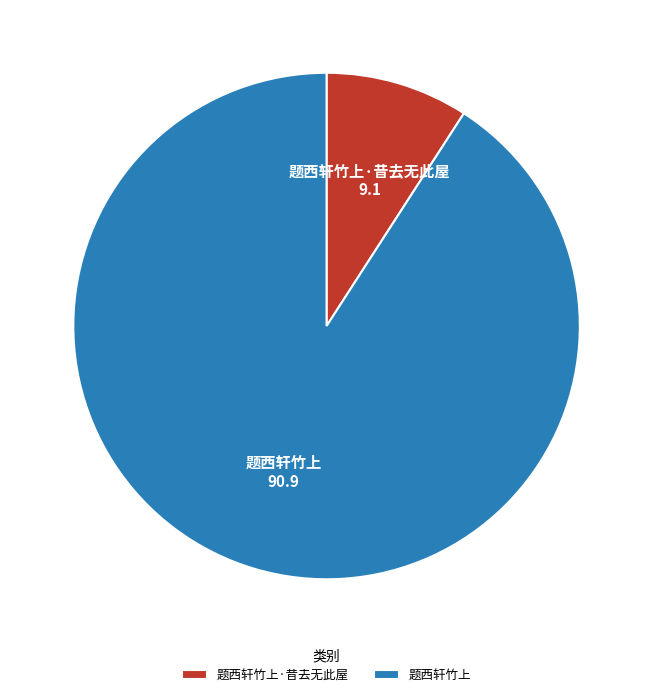

Which has a higher value, 题西轩竹上 or 题西轩竹上·昔去无此屋?

题西轩竹上